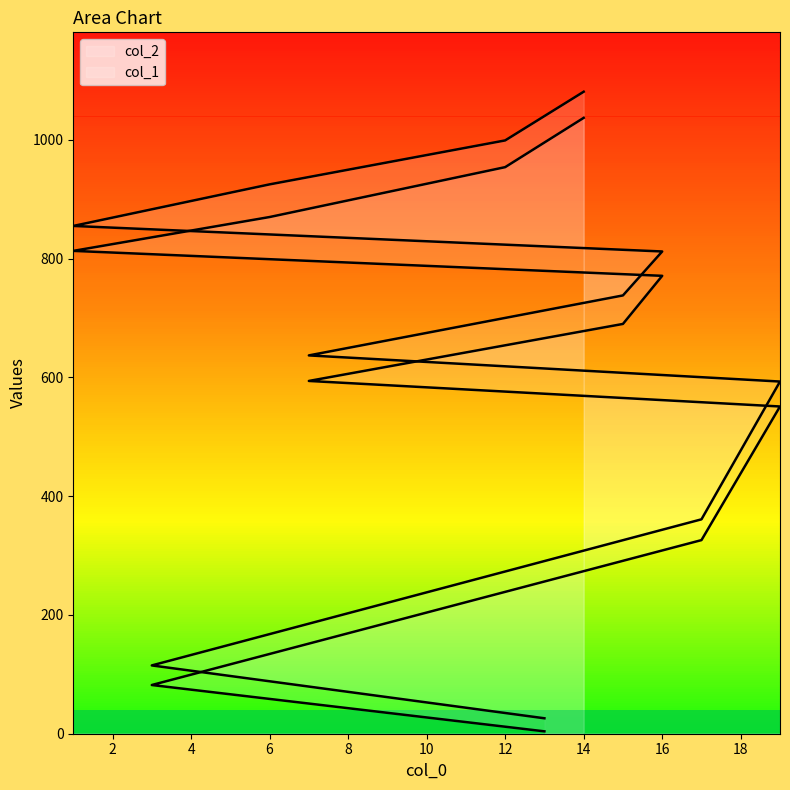

What is the sum of the col_2 values at 12 and 19?

1592